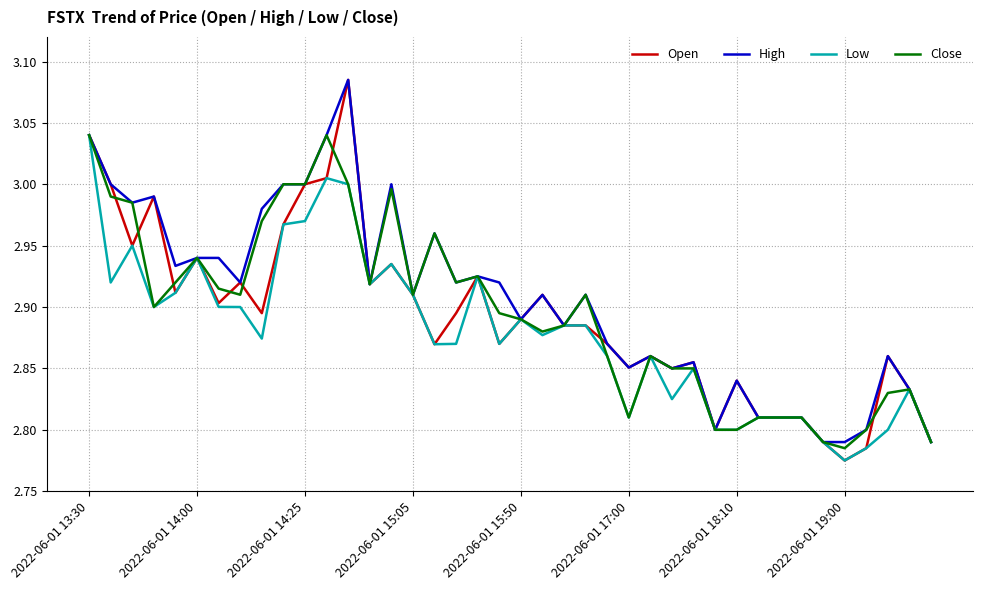

Which series has the widest spread of values?

Open